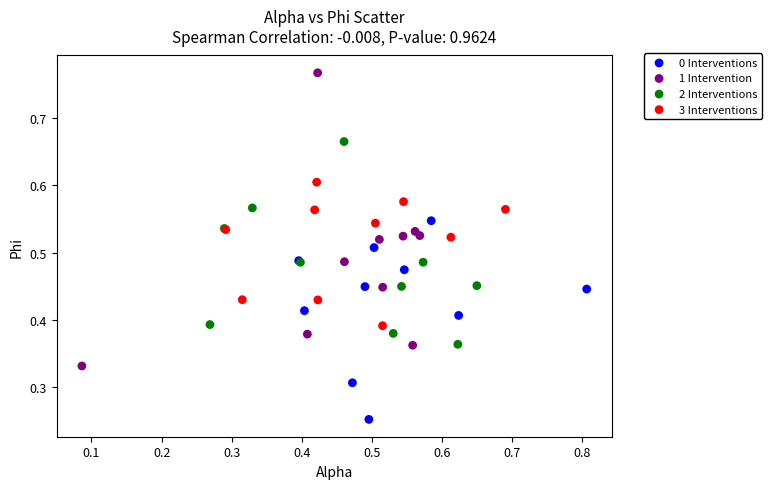

Which series reaches the minimum Y coordinate?

0 Interventions